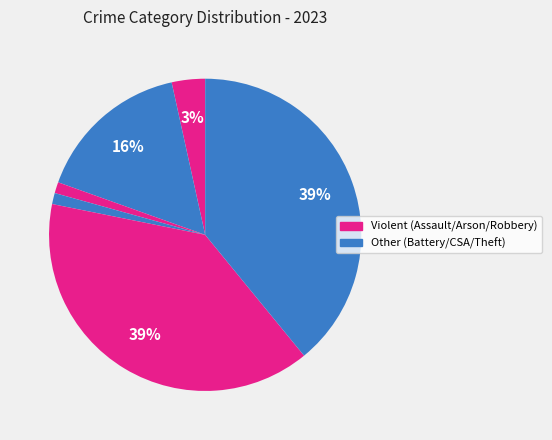

How many segments does this pie chart have?

6